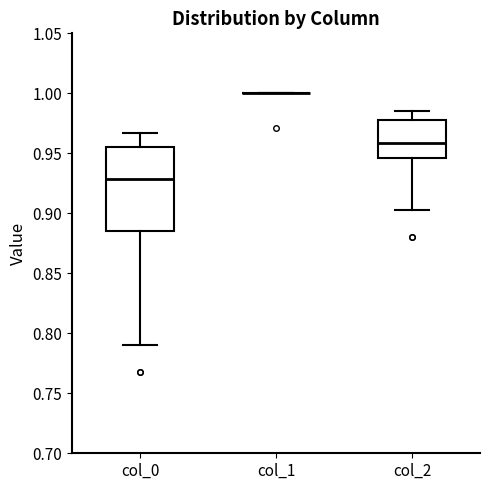

Which box is the tallest, from its lower edge to its upper edge?

col_0